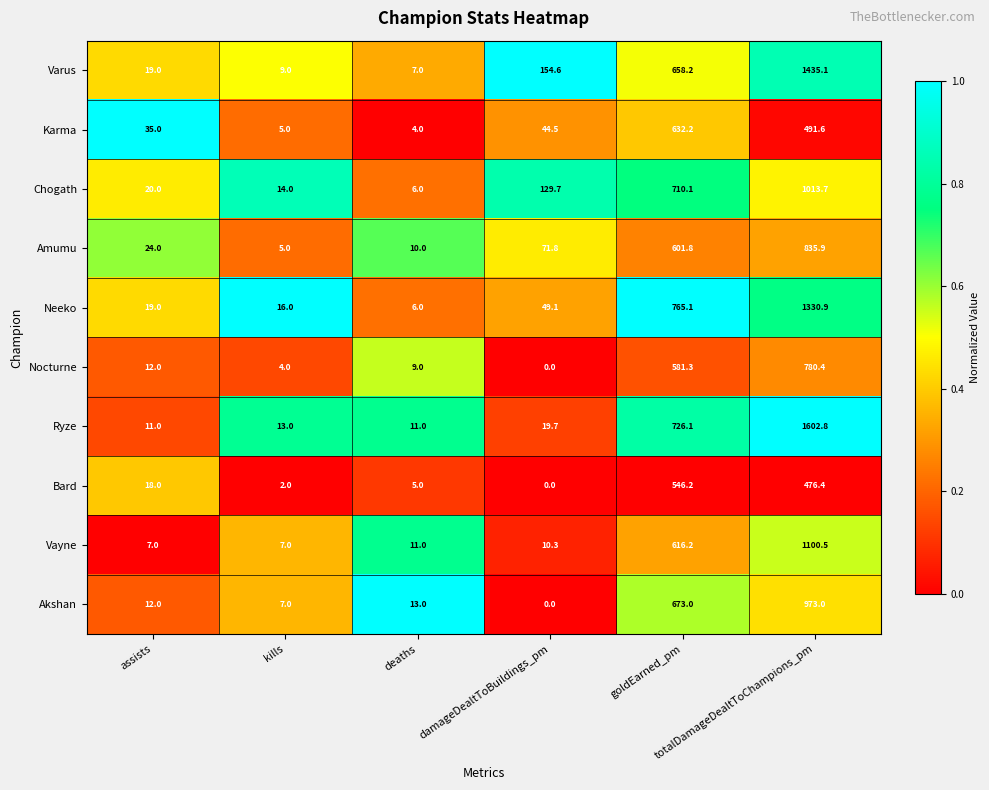

List the series in order of their peak value, highest first.

Ryze, Varus, Neeko, Vayne, Chogath, Akshan, Amumu, Nocturne, Karma, Bard